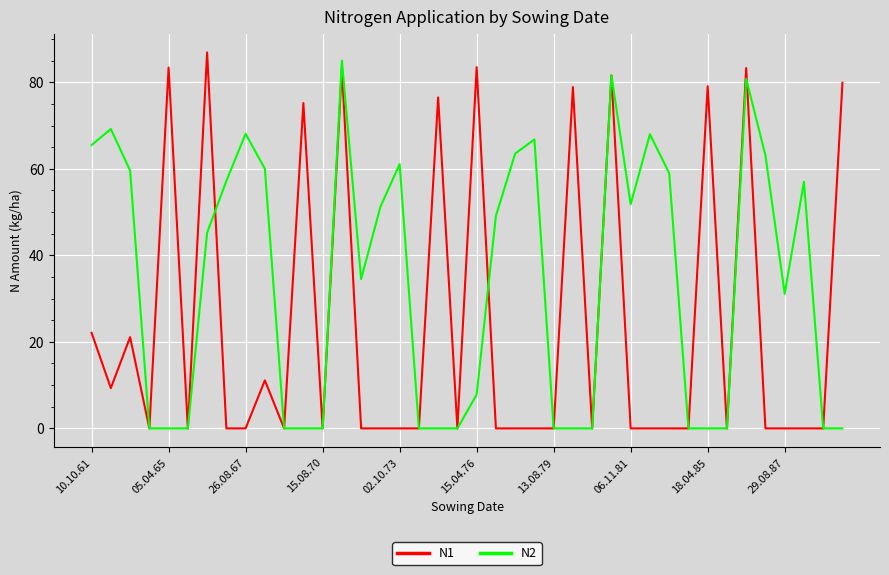

What is the highest value of the N2 series?

85.0